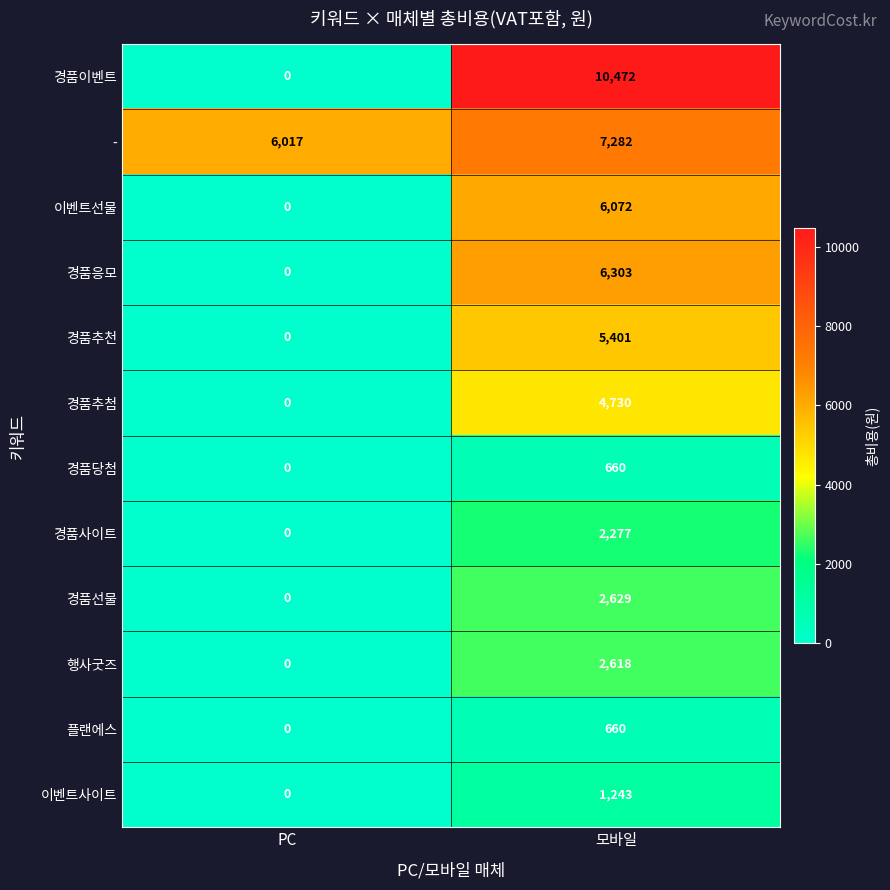

Reading left to right, transcribe all the data shown in this chart.

경품이벤트: PC=0	모바일=10472
-: PC=6017	모바일=7282
이벤트선물: PC=0	모바일=6072
경품응모: PC=0	모바일=6303
경품추천: PC=0	모바일=5401
경품추첨: PC=0	모바일=4730
경품당첨: PC=0	모바일=660
경품사이트: PC=0	모바일=2277
경품선물: PC=0	모바일=2629
행사굿즈: PC=0	모바일=2618
플랜에스: PC=0	모바일=660
이벤트사이트: PC=0	모바일=1243